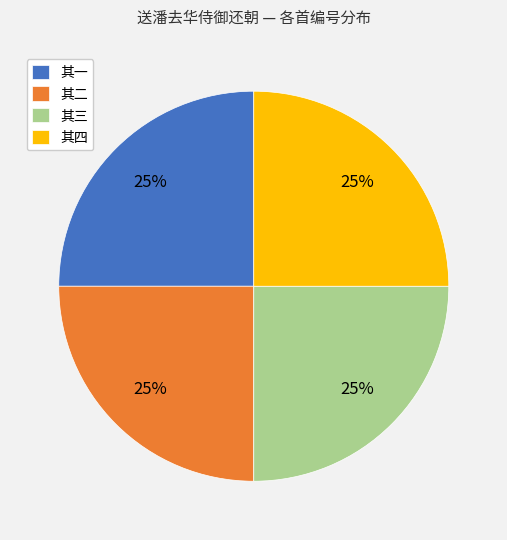

How many segments does this pie chart have?

4